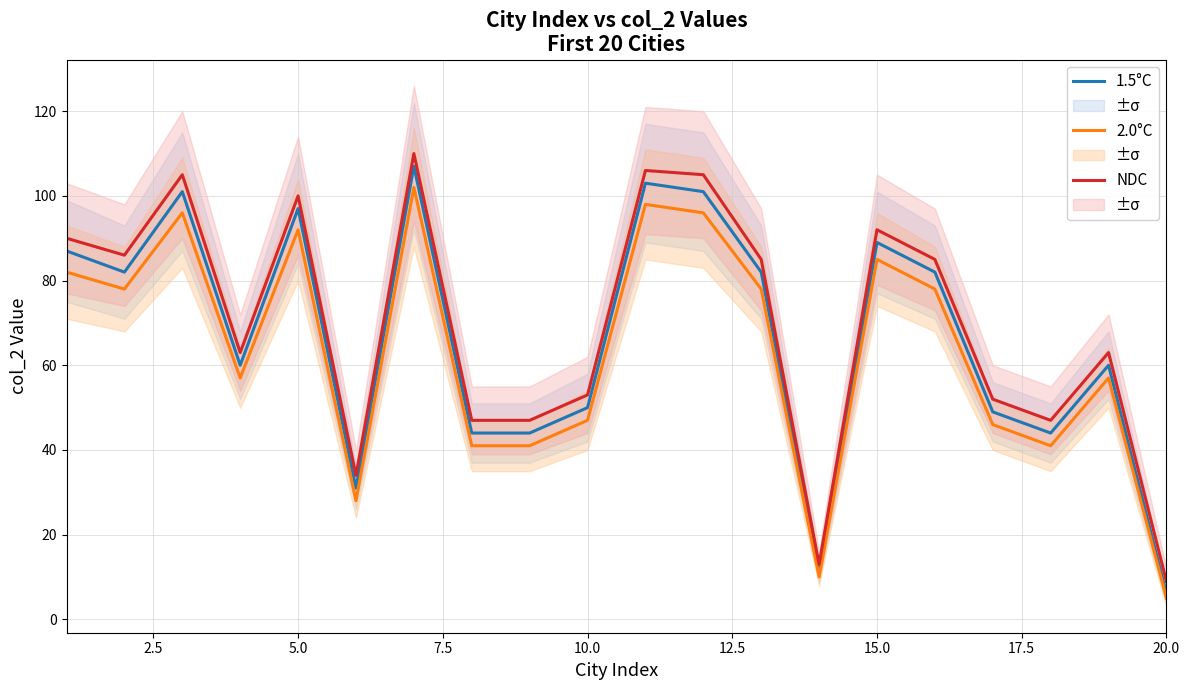

True or false: NDC has a value of 92 at 15.0.

True